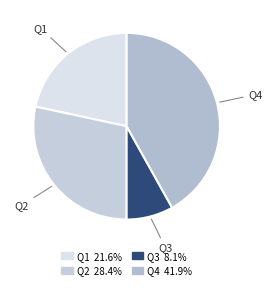

What is the largest slice in the pie chart?

Q4